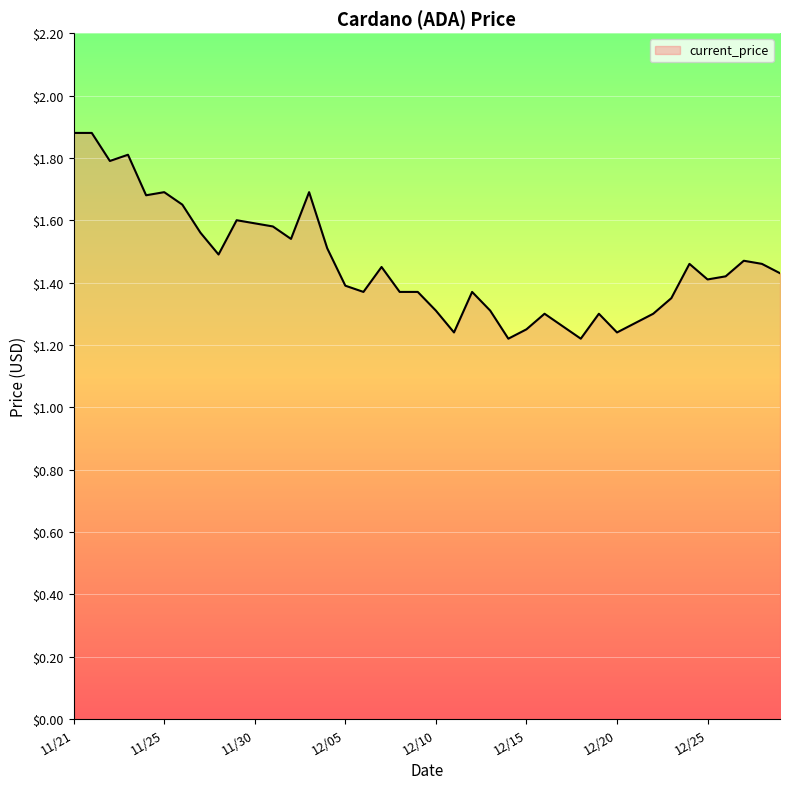

What is the maximum value shown in the chart?

1.9